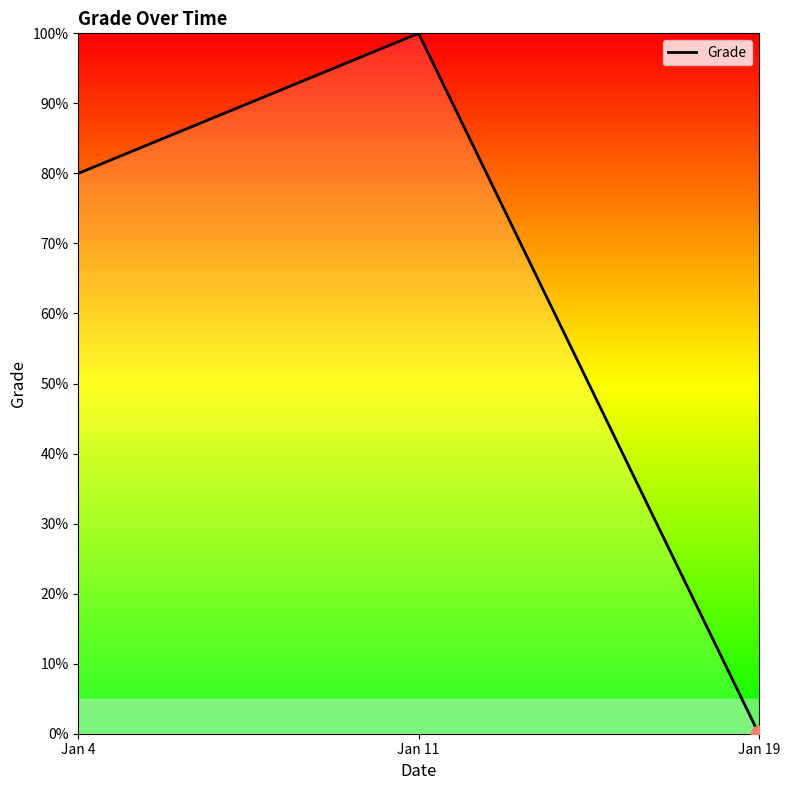

Reading left to right, extract all data points from this chart.

80	100	0